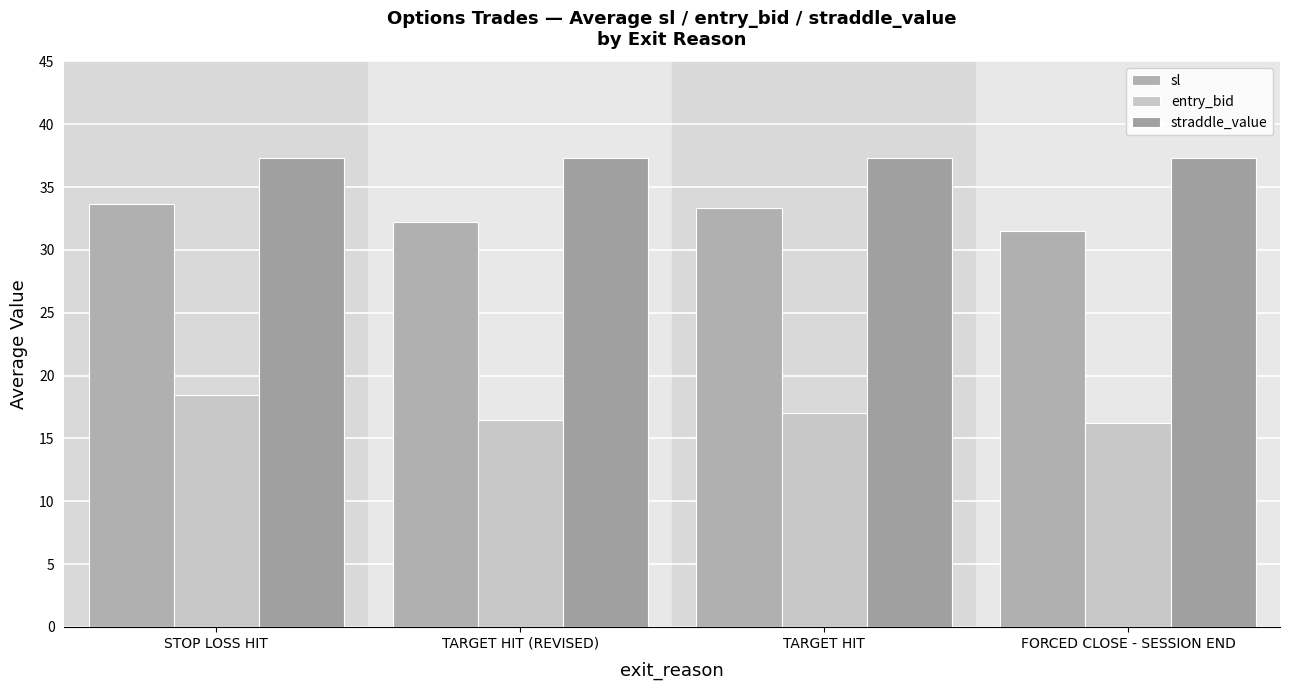

What is the value of the entry_bid bar at the 4th from the left?

16.2